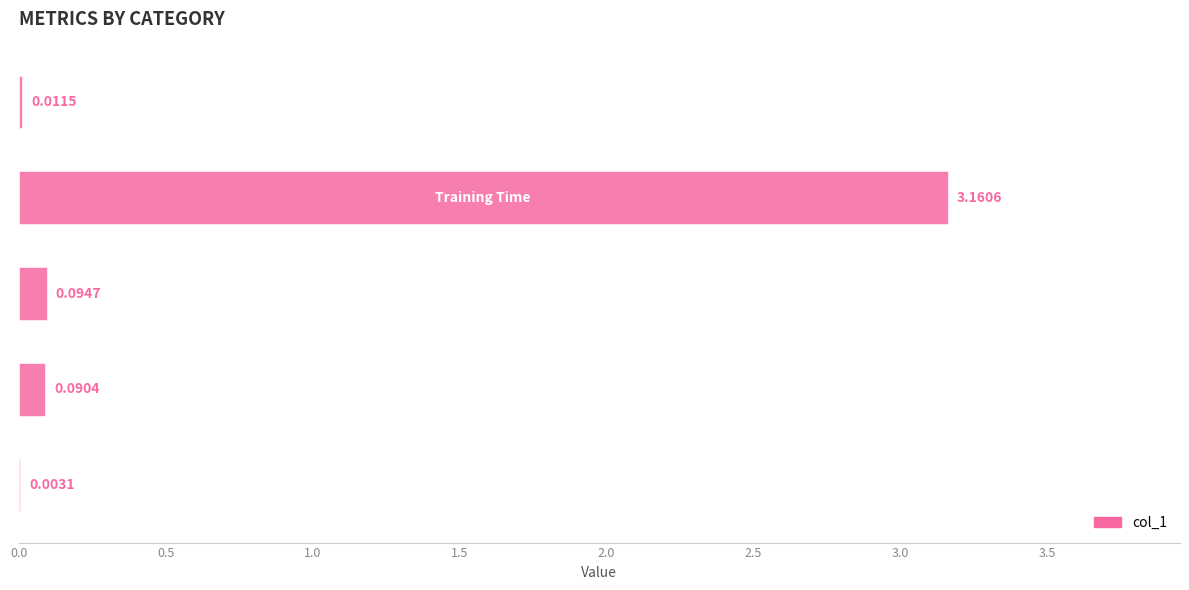

What is the sum of all values?

3.4